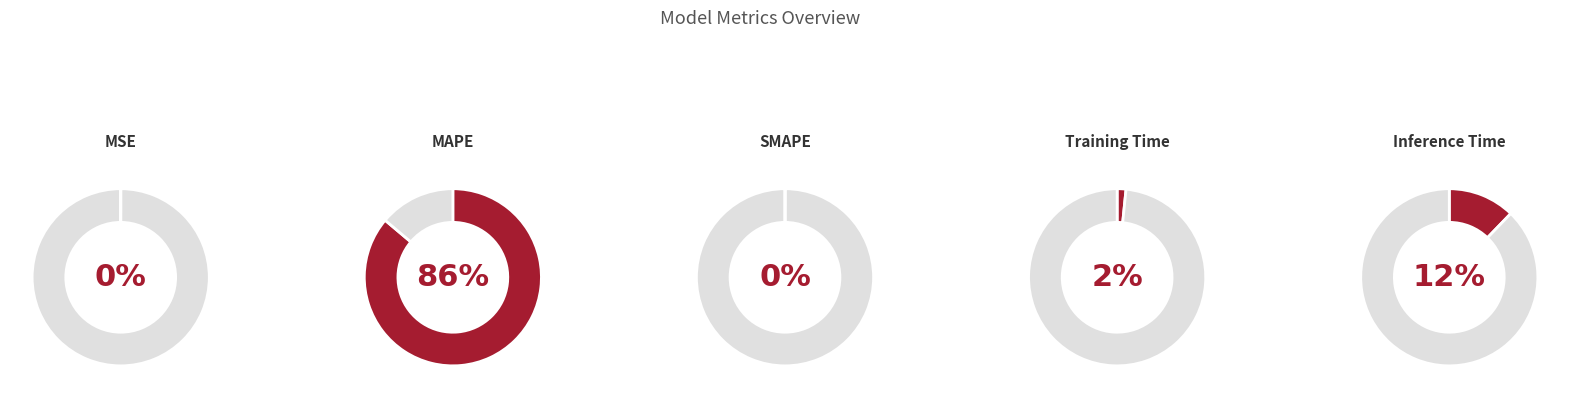

Which has a higher value, Inference Time or MAPE?

MAPE